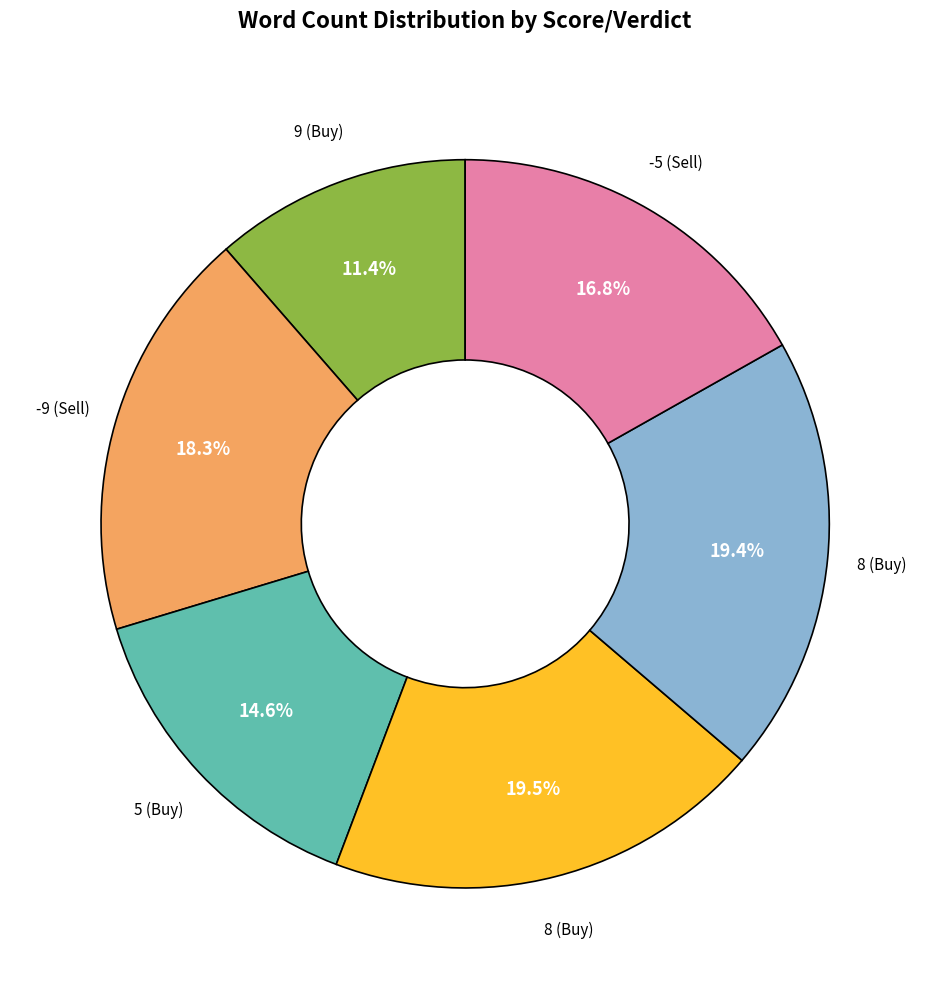

Is there a majority slice in this chart?

No